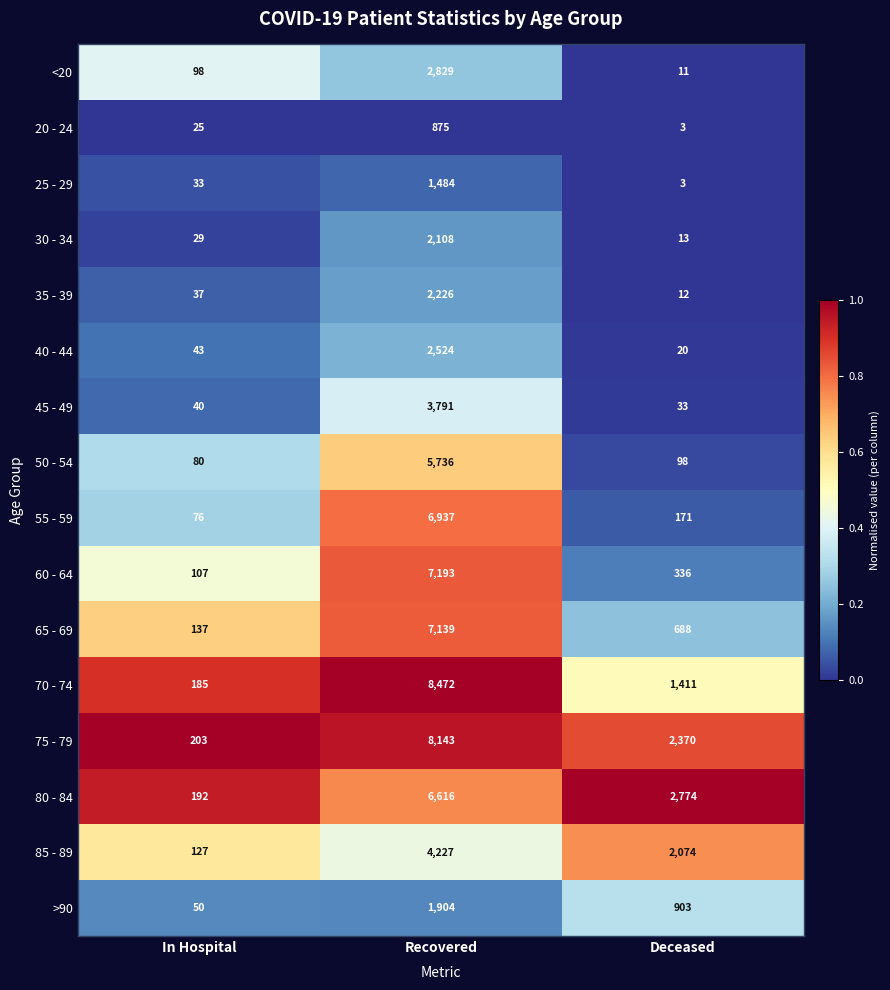

List the labels in order of 65 - 69 value, largest first.

Recovered, Deceased, In Hospital